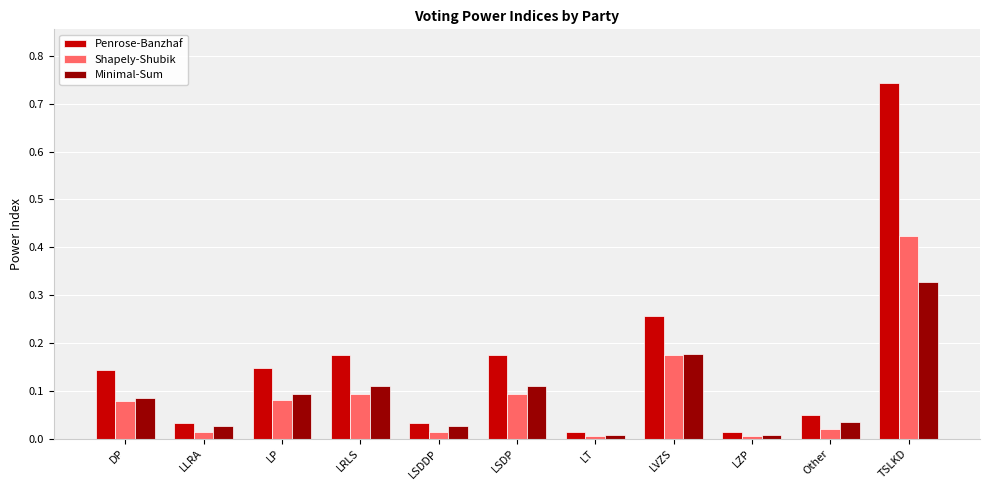

Are the bars horizontal?

No